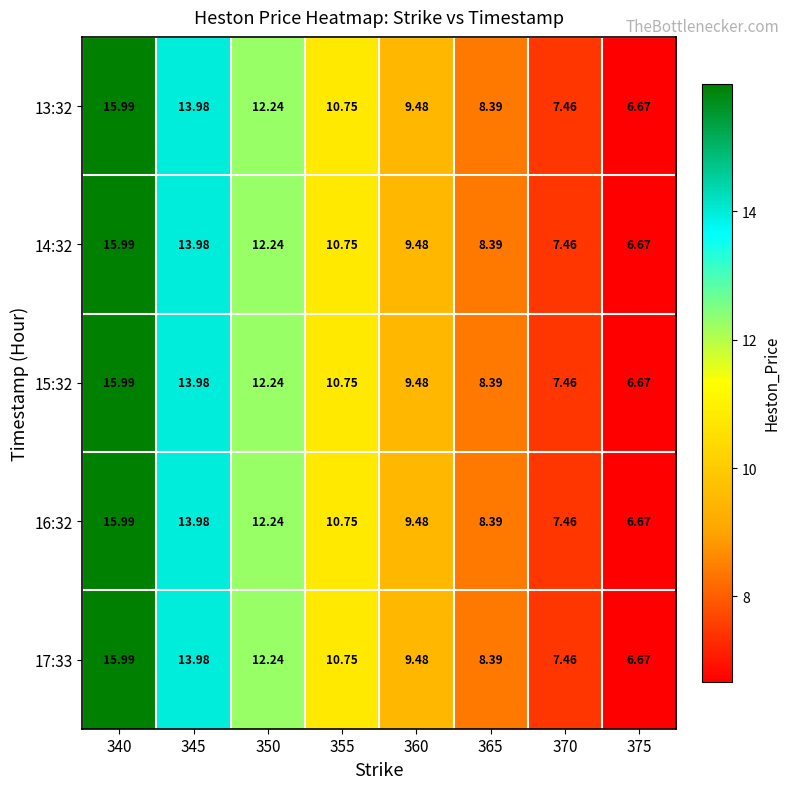

Is the value of 13:32 at 365 greater than the value of 16:32 at 375?

Yes